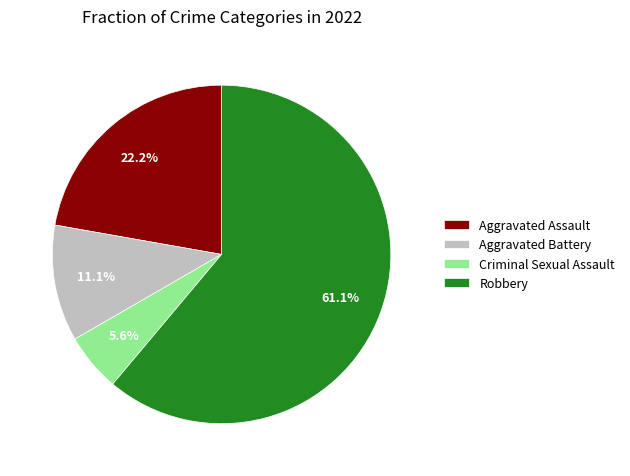

True or false: Aggravated Battery accounts for 11% of the total.

True